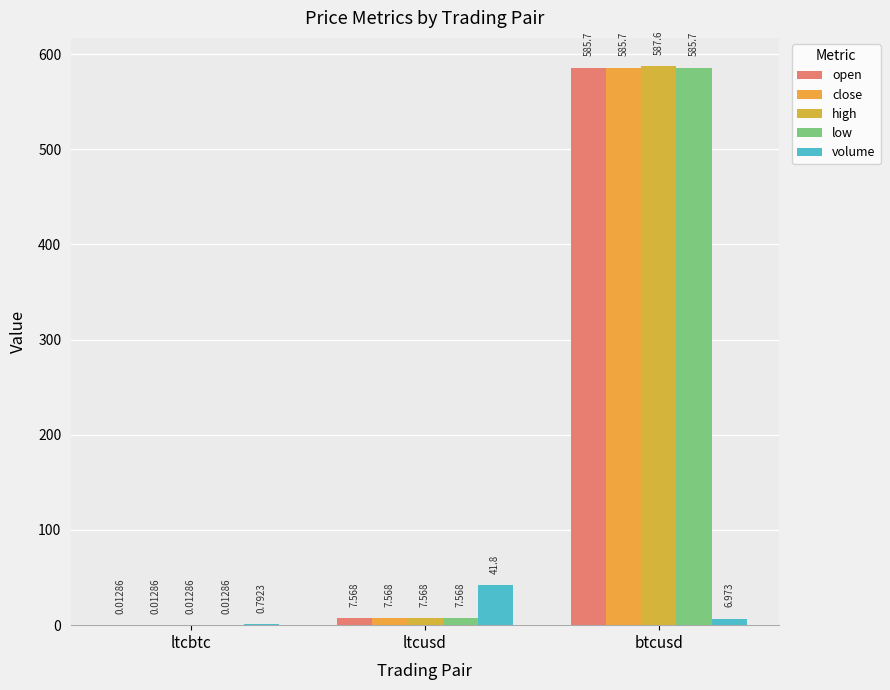

Are the bars horizontal?

No